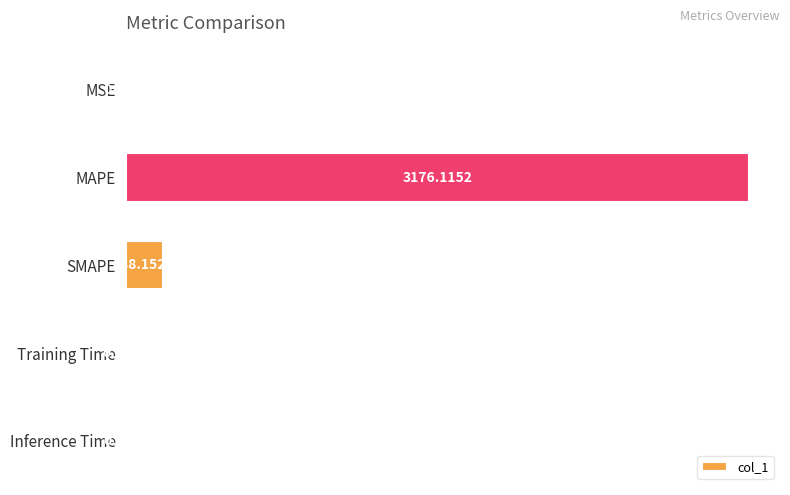

At which label is the value closest to 1588?

SMAPE